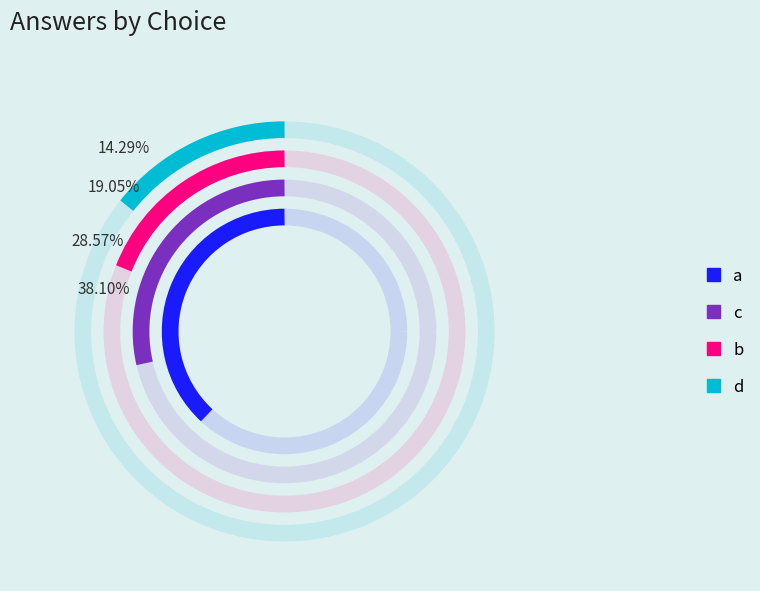

Does d represent more than half of the total?

No